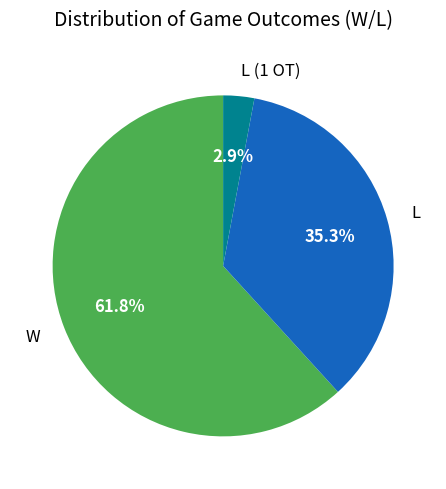

To the nearest percent, what percentage of the pie is L?

35%